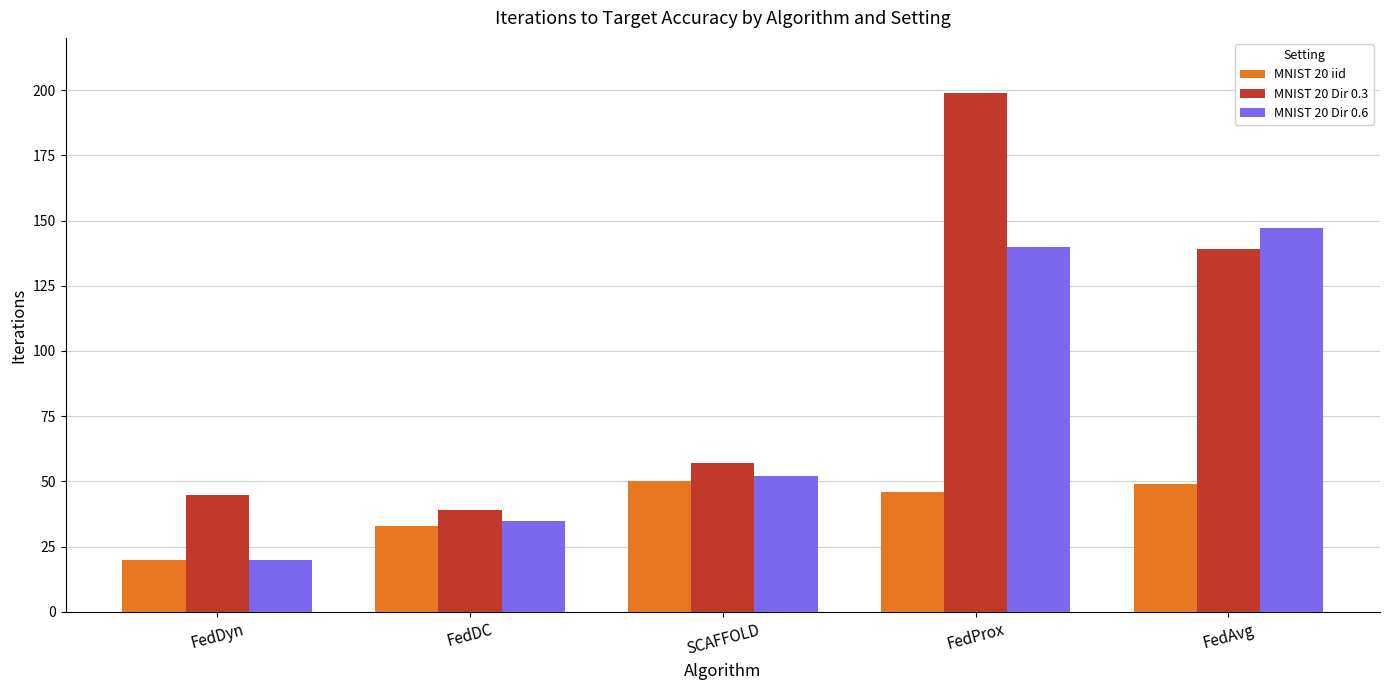

At FedDC, list the series in order from largest to smallest.

MNIST 20 Dir 0.3, MNIST 20 Dir 0.6, MNIST 20 iid